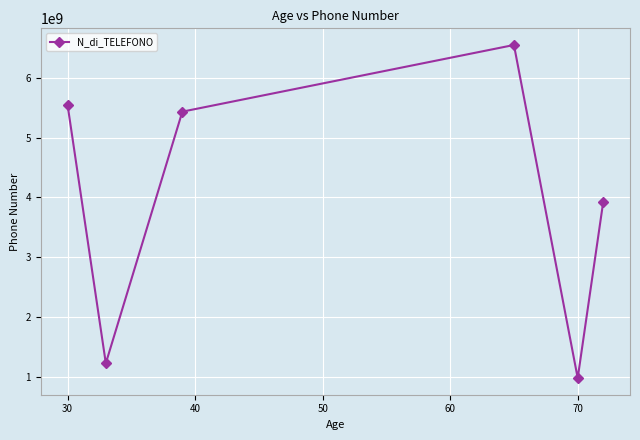

Count the number of categories in the chart.

6